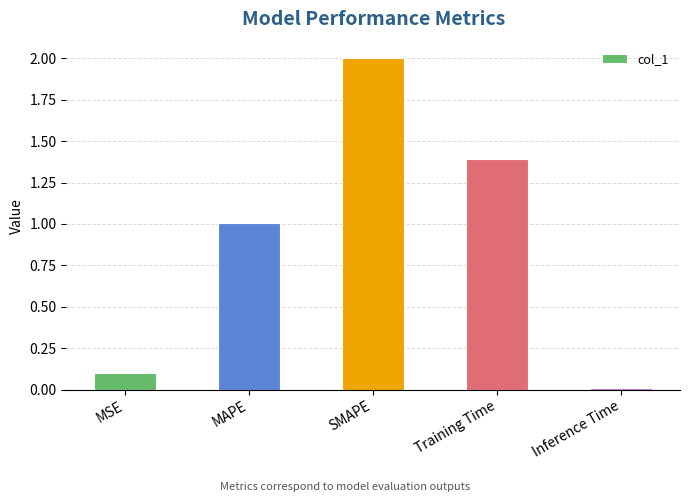

How many values are below 1?

2